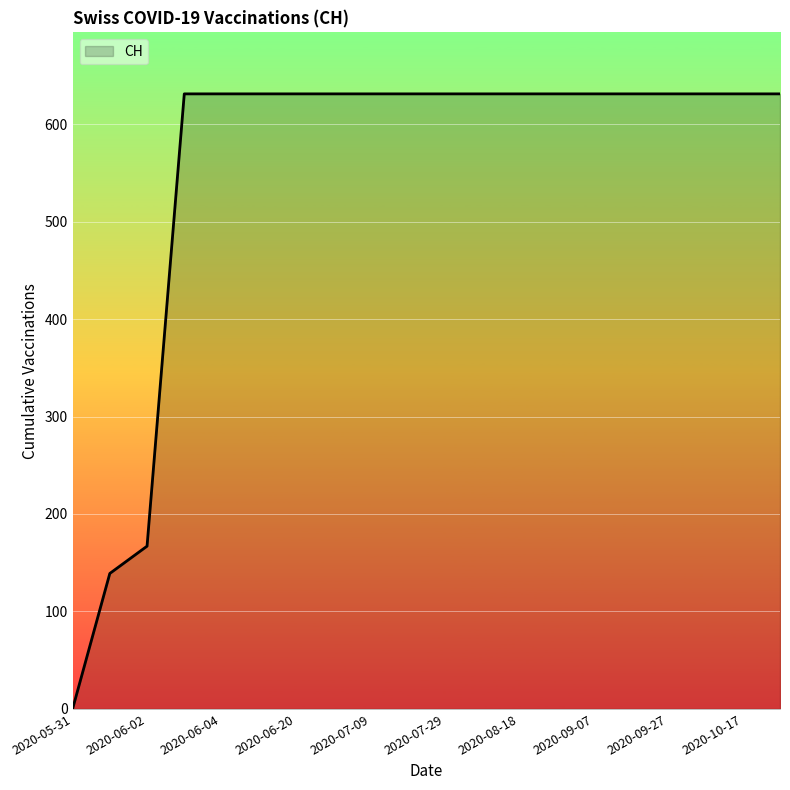

Does the chart display data point markers on the line(s)?

No